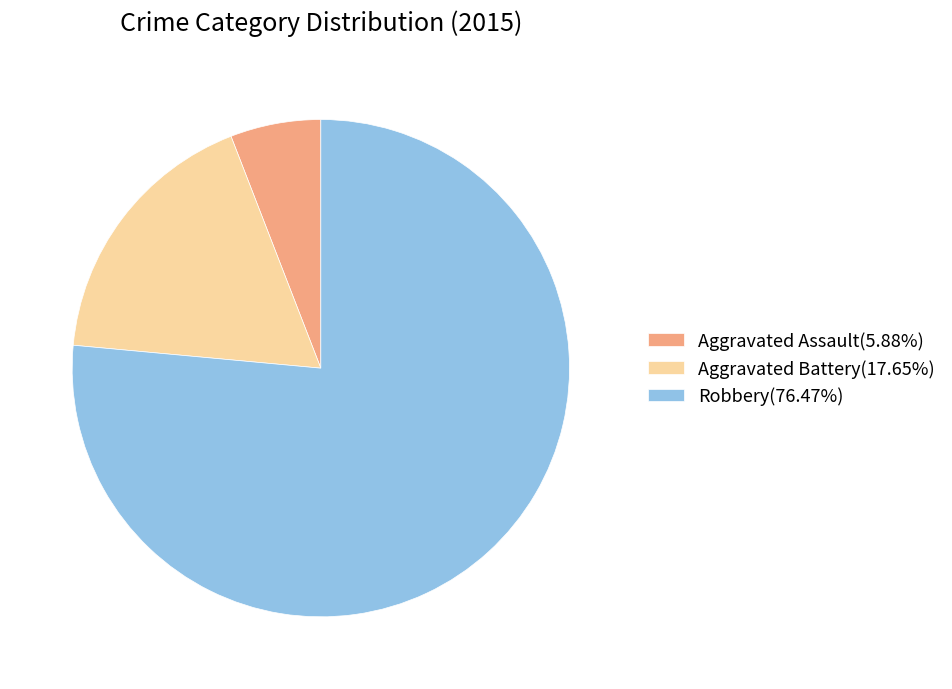

Is Robbery the majority of the pie?

Yes